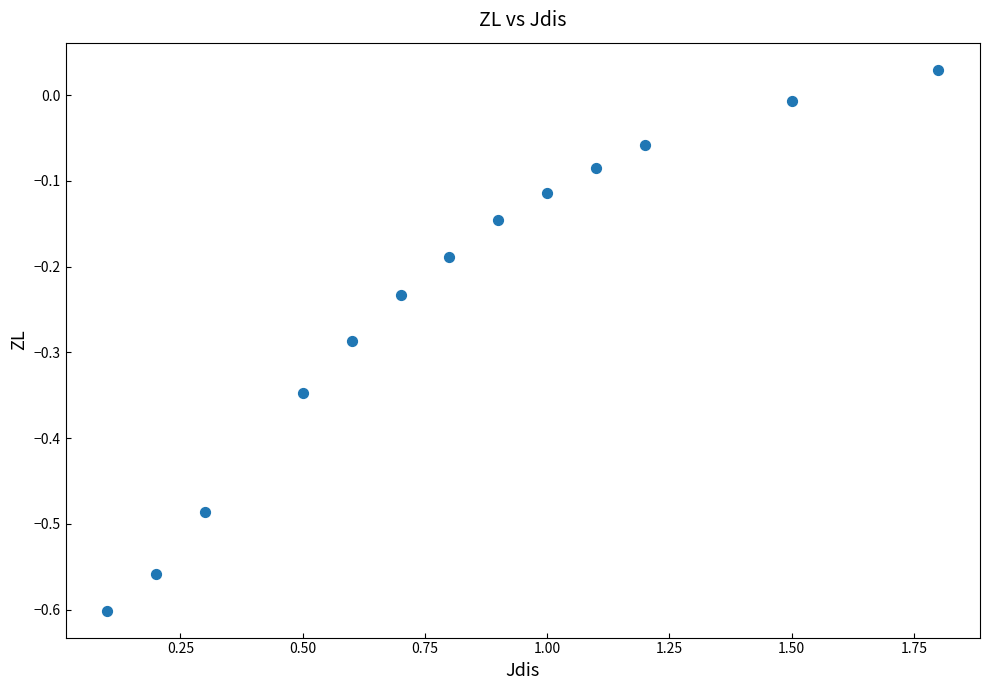

What is the range of X values (max minus min)?

1.7